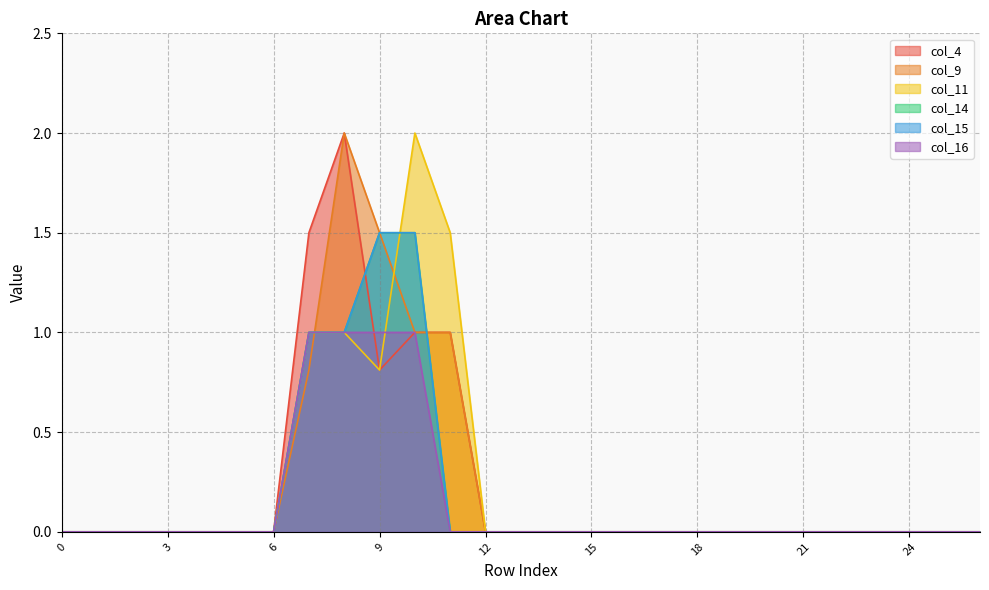

Reading left to right, what are all the values shown in this chart?

col_4: 0=0.0	1=0.0	2=0.0	3=0.0	4=0.0	5=0.0	6=0.0	7=1.5	8=2.0	9=0.8	10=1.0	11=1.0	12=0.0	13=0.0	14=0.0	15=0.0	16=0.0	17=0.0	18=0.0	19=0.0	20=0.0	21=0.0	22=0.0	23=0.0	24=0.0	25=0.0	26=0.0
col_9: 0=0.0	1=0.0	2=0.0	3=0.0	4=0.0	5=0.0	6=0.0	7=0.8	8=2.0	9=1.5	10=1.0	11=1.0	12=0.0	13=0.0	14=0.0	15=0.0	16=0.0	17=0.0	18=0.0	19=0.0	20=0.0	21=0.0	22=0.0	23=0.0	24=0.0	25=0.0	26=0.0
col_11: 0=0.0	1=0.0	2=0.0	3=0.0	4=0.0	5=0.0	6=0.0	7=1.0	8=1.0	9=0.8	10=2.0	11=1.5	12=0.0	13=0.0	14=0.0	15=0.0	16=0.0	17=0.0	18=0.0	19=0.0	20=0.0	21=0.0	22=0.0	23=0.0	24=0.0	25=0.0	26=0.0
col_14: 0=0.0	1=0.0	2=0.0	3=0.0	4=0.0	5=0.0	6=0.0	7=1.0	8=1.0	9=1.5	10=1.5	11=0.0	12=0.0	13=0.0	14=0.0	15=0.0	16=0.0	17=0.0	18=0.0	19=0.0	20=0.0	21=0.0	22=0.0	23=0.0	24=0.0	25=0.0	26=0.0
col_15: 0=0.0	1=0.0	2=0.0	3=0.0	4=0.0	5=0.0	6=0.0	7=1.0	8=1.0	9=1.5	10=1.5	11=0.0	12=0.0	13=0.0	14=0.0	15=0.0	16=0.0	17=0.0	18=0.0	19=0.0	20=0.0	21=0.0	22=0.0	23=0.0	24=0.0	25=0.0	26=0.0
col_16: 0=0.0	1=0.0	2=0.0	3=0.0	4=0.0	5=0.0	6=0.0	7=1.0	8=1.0	9=1.0	10=1.0	11=0.0	12=0.0	13=0.0	14=0.0	15=0.0	16=0.0	17=0.0	18=0.0	19=0.0	20=0.0	21=0.0	22=0.0	23=0.0	24=0.0	25=0.0	26=0.0